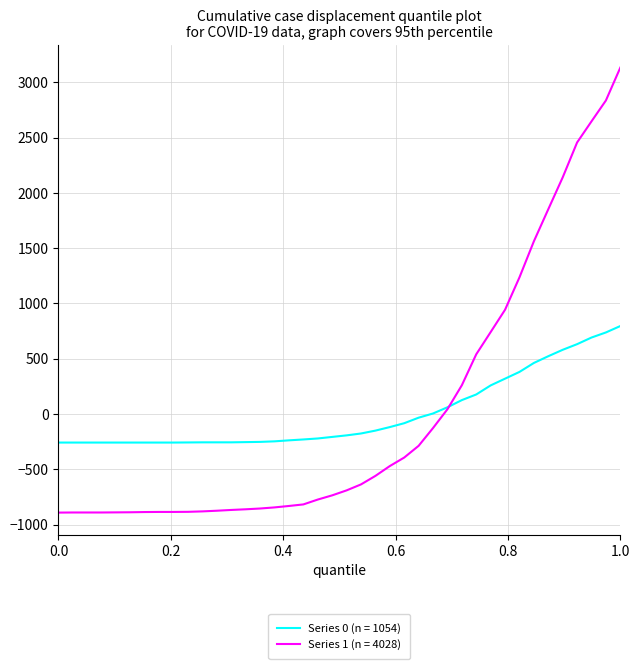

Which series has the largest range (max minus min)?

Series 1 (n = 4028)